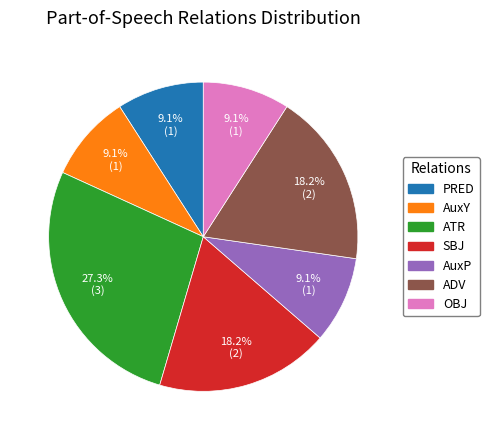

Which slice is the largest?

ATR